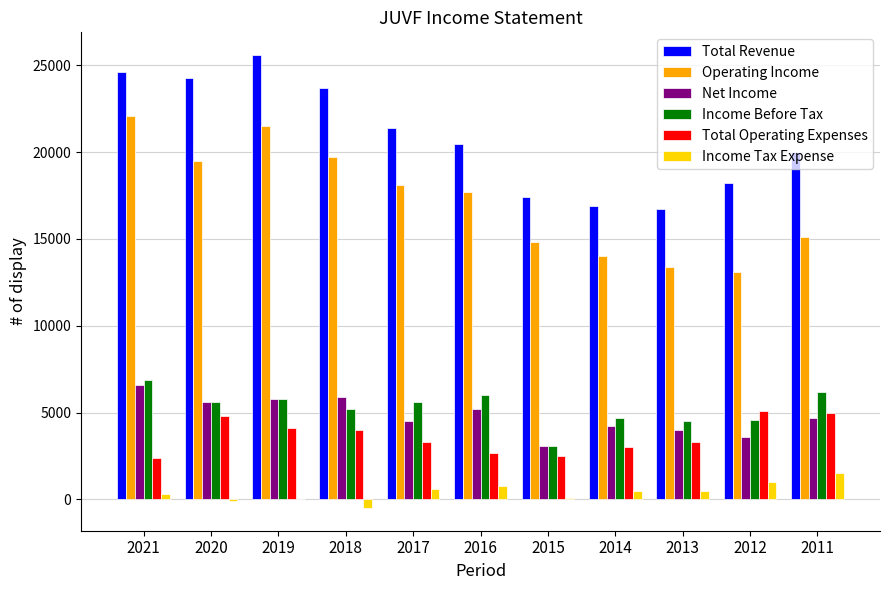

Which series has the largest total across all categories?

Total Revenue